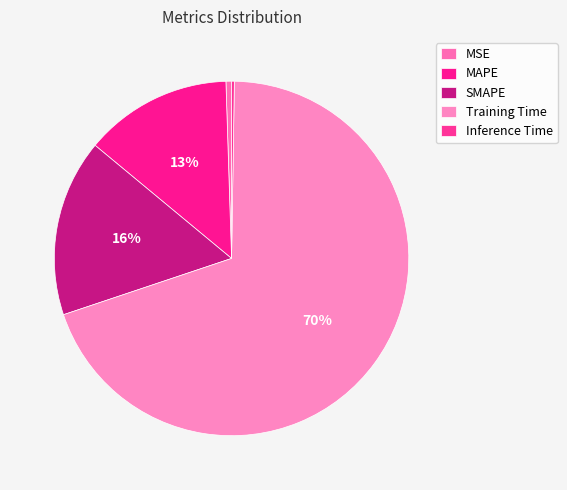

Does any single category account for the majority?

Yes